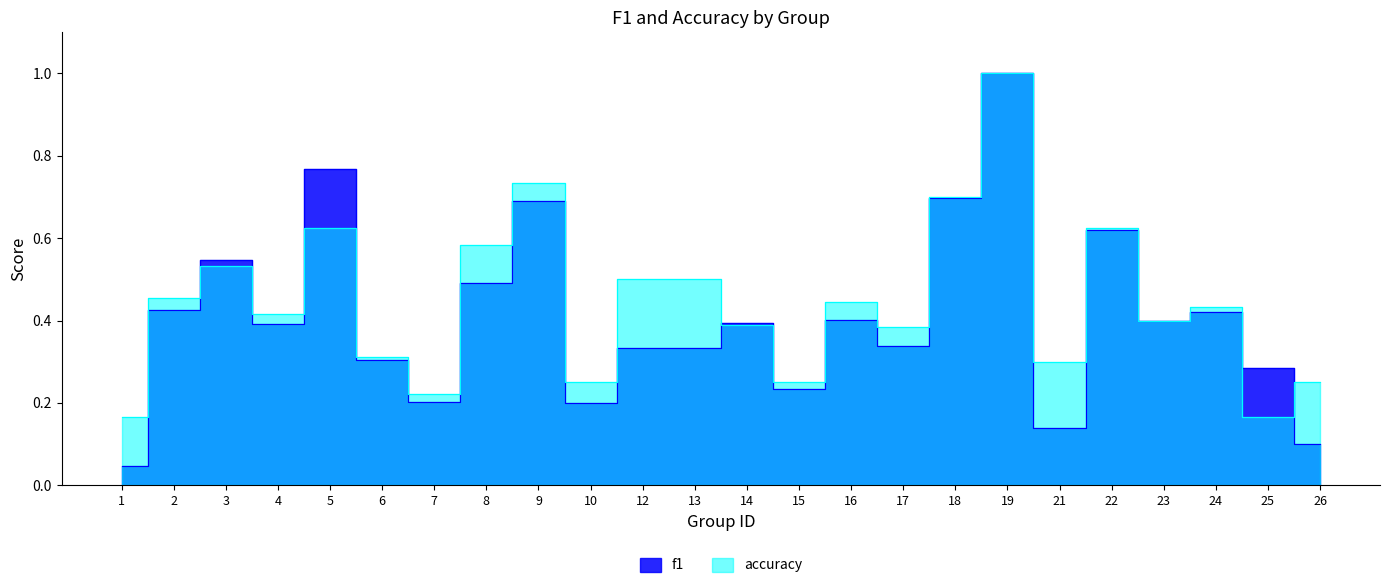

What is the sum of all accuracy values?

10.6